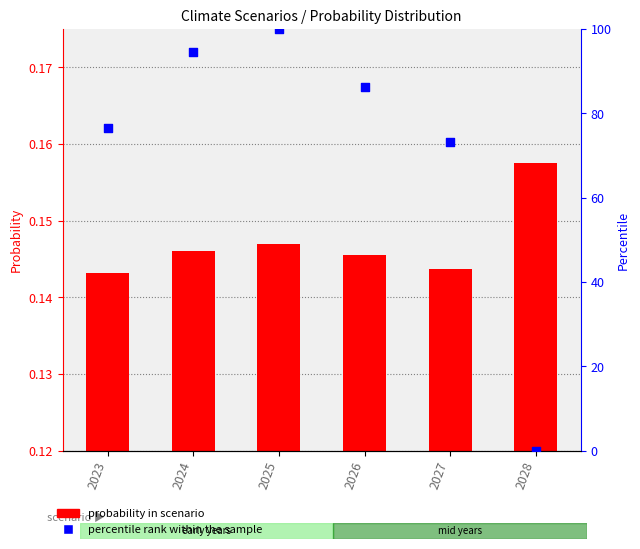

At how many categories does at least one series exceed 11?

5